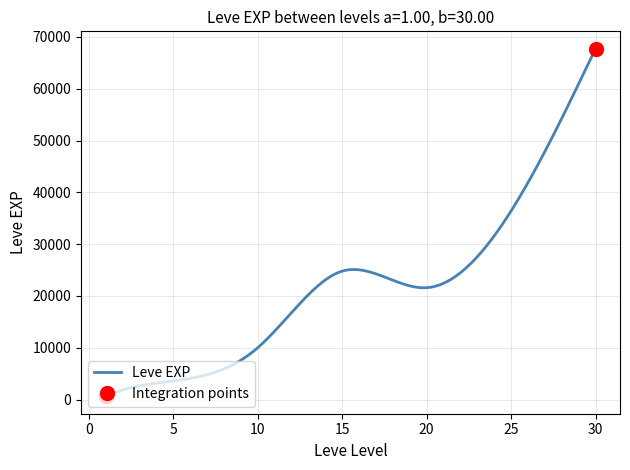

Which label corresponds to the largest value in the chart?

30